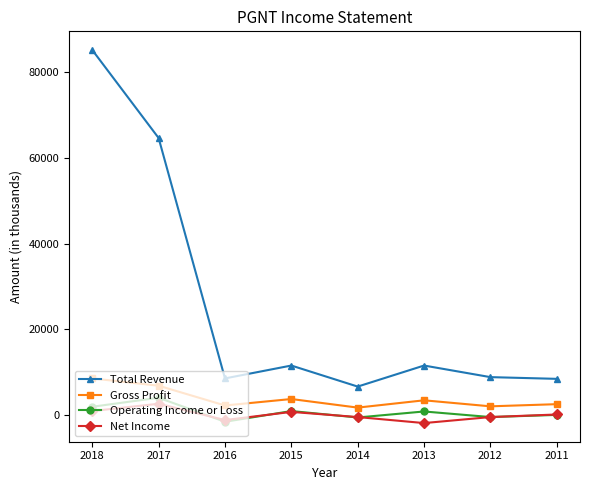

True or false: Operating Income or Loss has a value of 1000 at 2015.

True